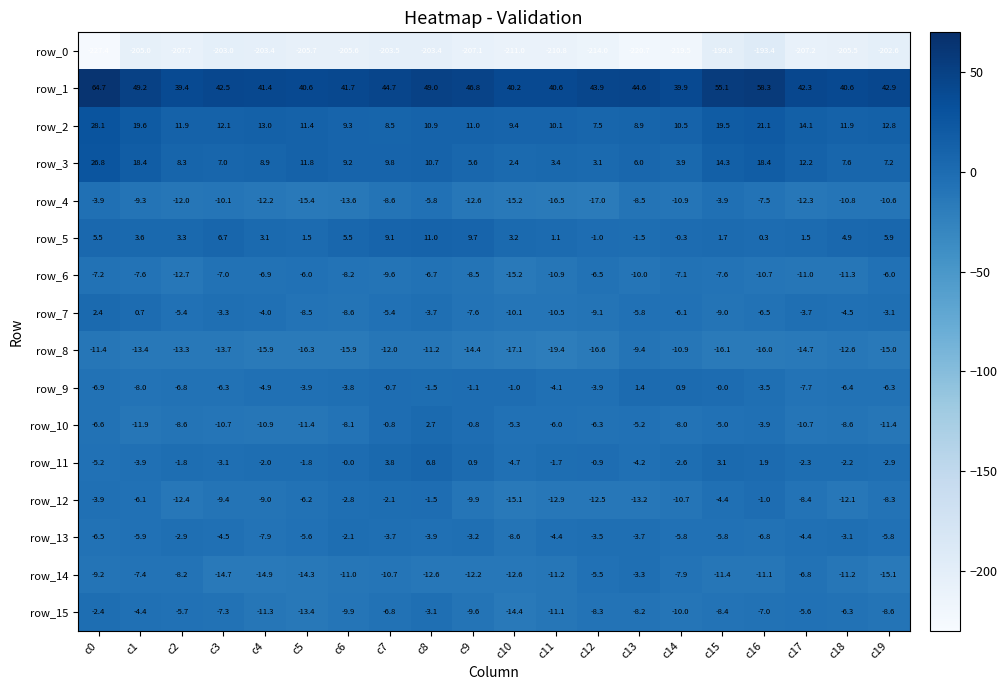

At how many categories does at least one series exceed 0?

20